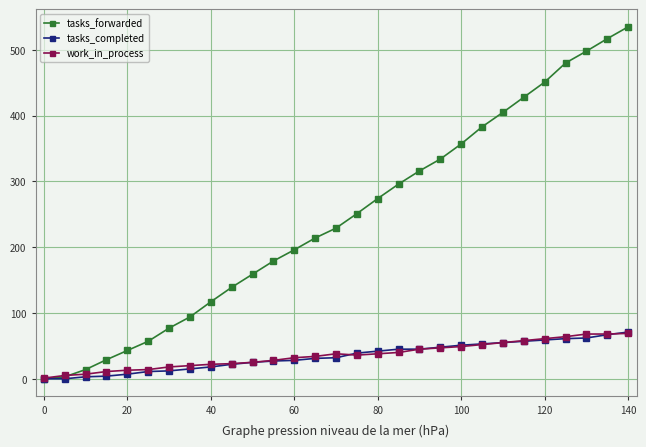

At how many categories does at least one series exceed 242?

14